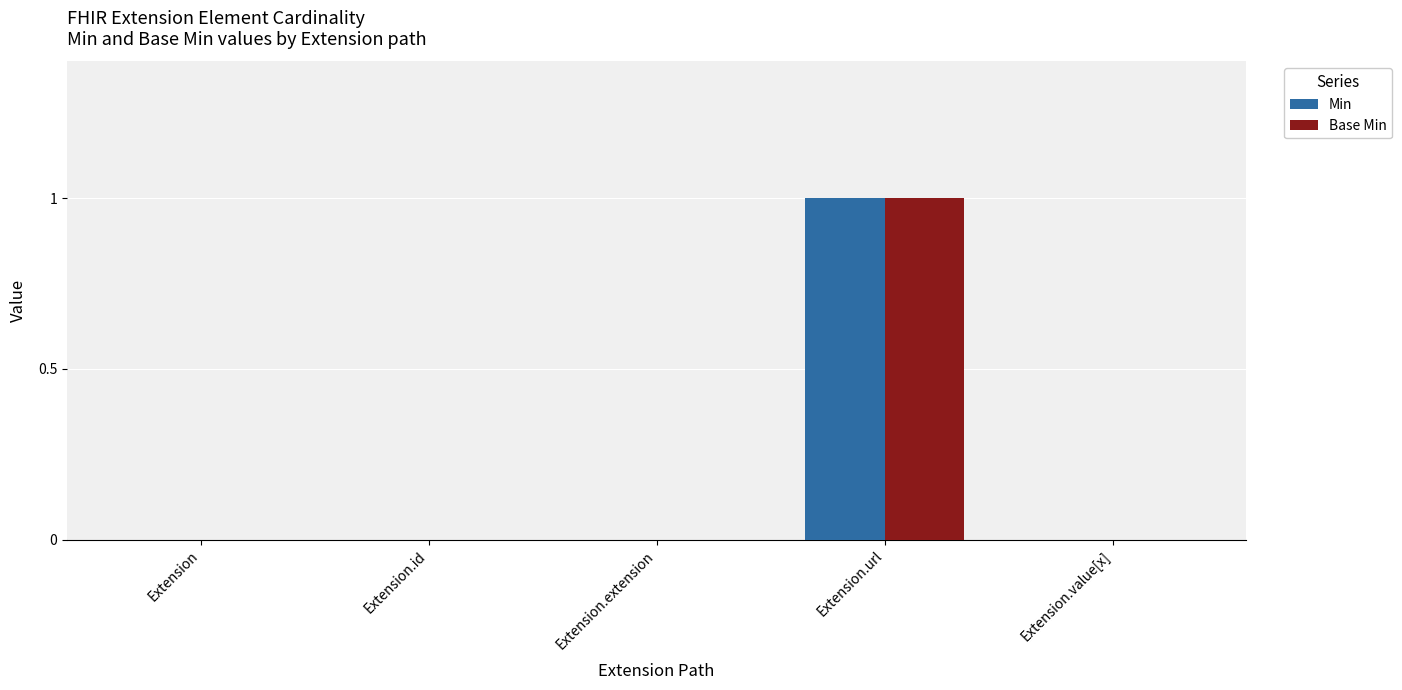

Is it true that Base Min equals 0 at Extension.value[x]?

True